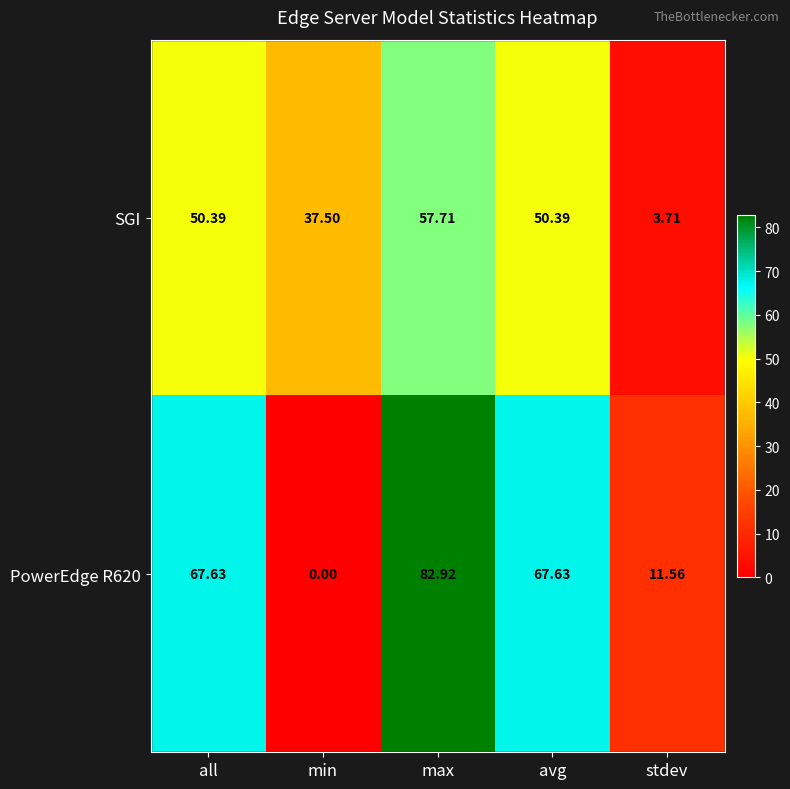

At which label is SGI closest to 30?

min